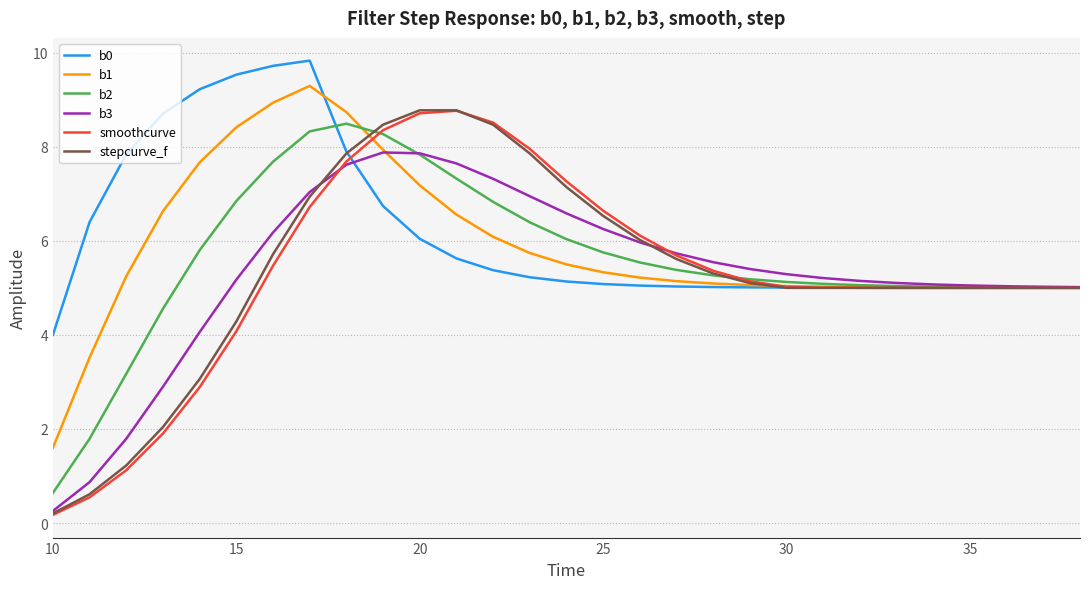

What is the maximum value shown in the chart?

9.8